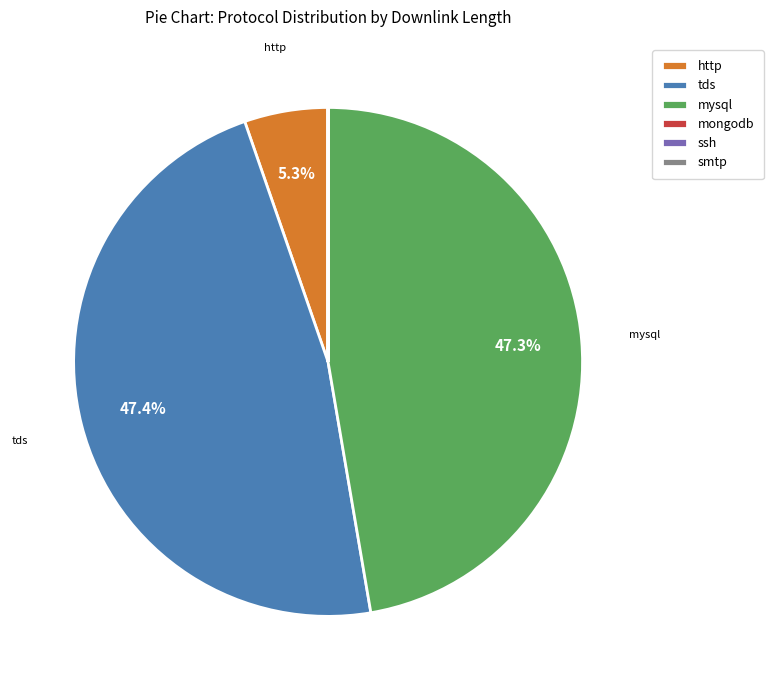

What percentage do http and tds together represent?

52.7%